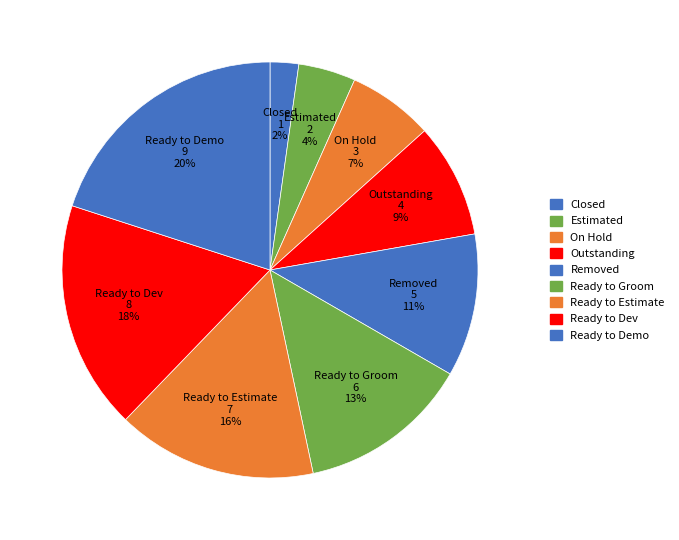

To the nearest percent, what is the combined percentage of On Hold and Removed?

18%